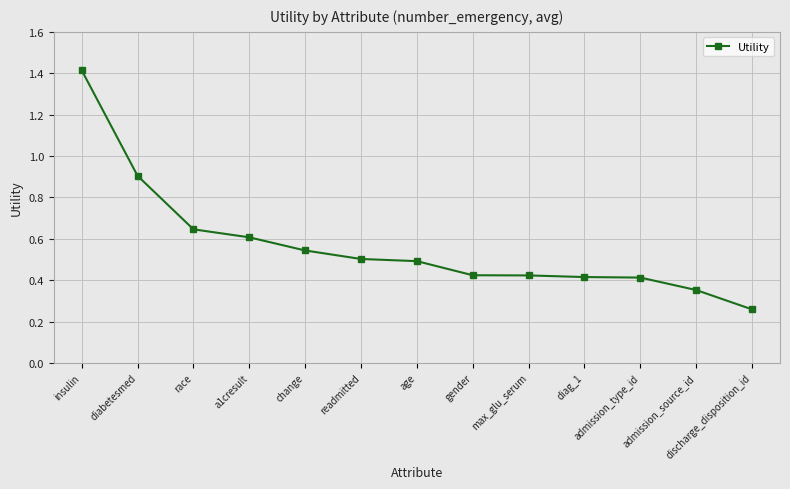

Does the chart have visible grid lines?

Yes